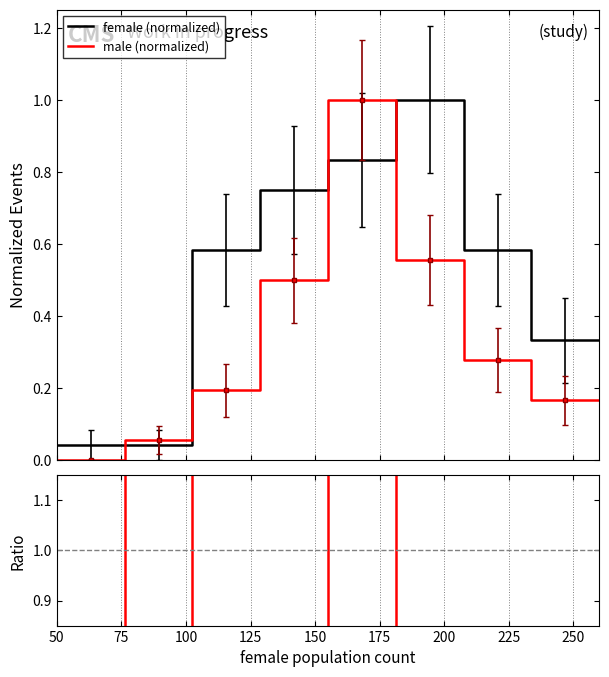

What is the average value of the ratio series?

0.6